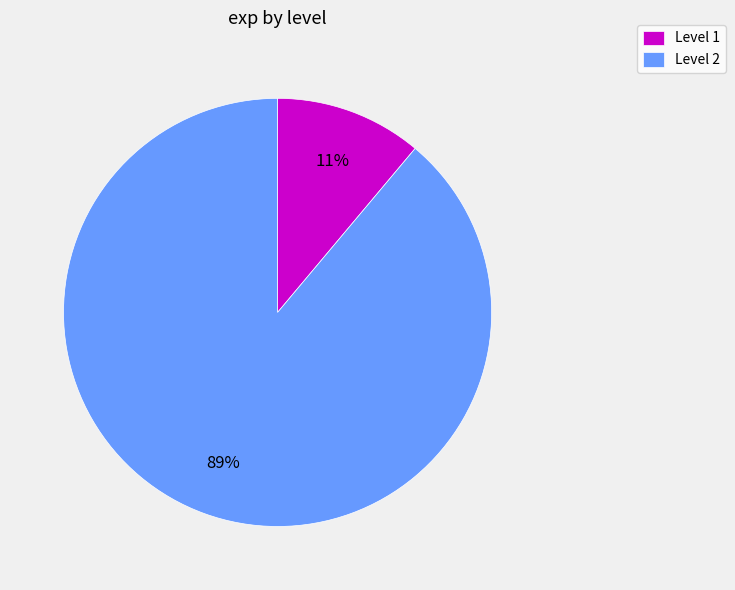

What is the smallest slice in the pie chart?

Level 1